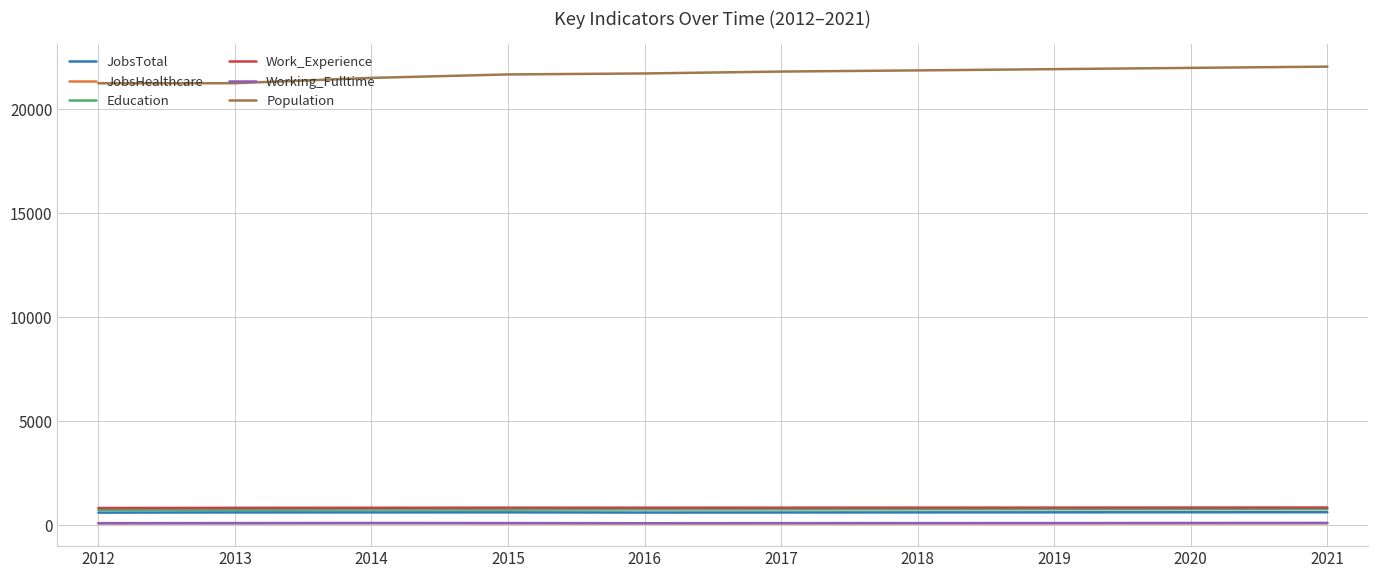

Is it true that Working_Fulltime equals 111 at 2021?

True